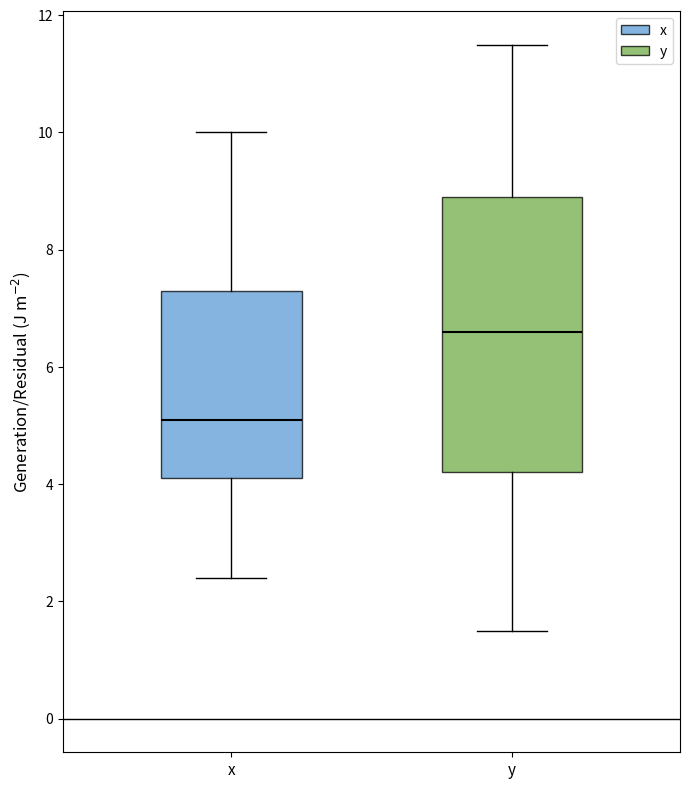

Reading left to right, transcribe this box plot: for each box, give where its median line is, the range the box spans, and where its two whiskers end, as read against the y-axis. The values are not printed on the chart, so give them approximately, as read against the axis.

x: median 5.2, box 4.2 to 7.4, whiskers 2.4 to 10.0
y: median 6.6, box 4.2 to 9.0, whiskers 1.6 to 11.6